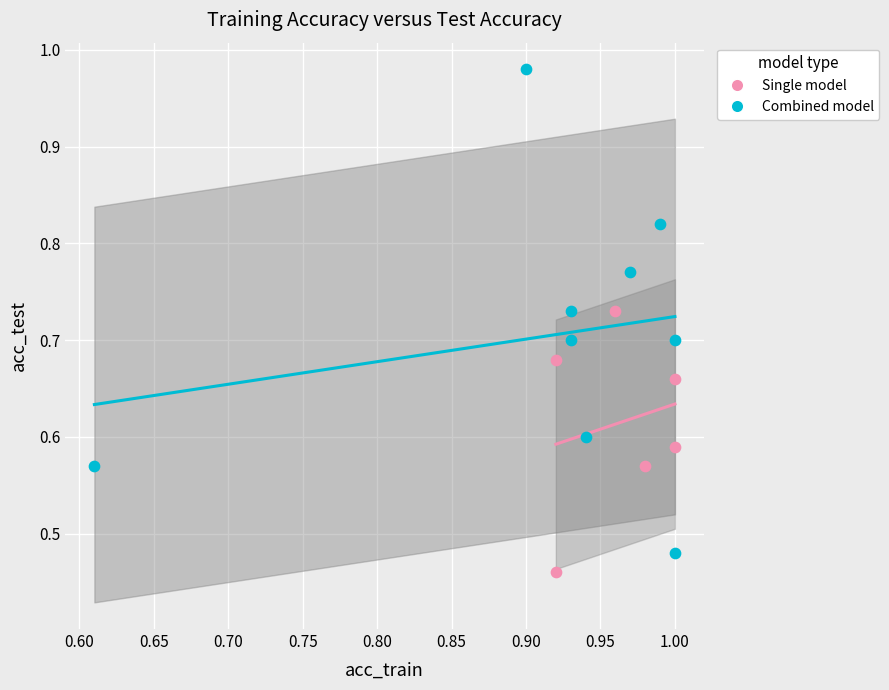

What are all the series names shown in the legend?

Single model, Combined model